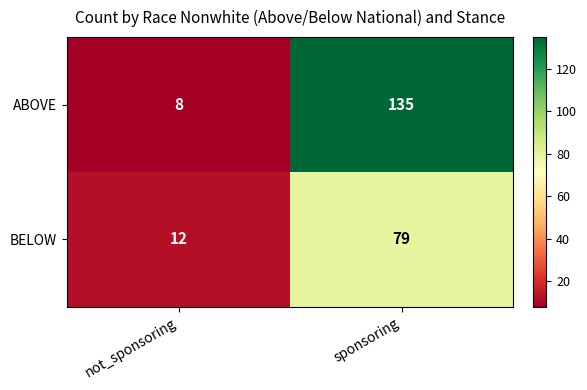

List the series in order of their peak value, lowest first.

BELOW, ABOVE